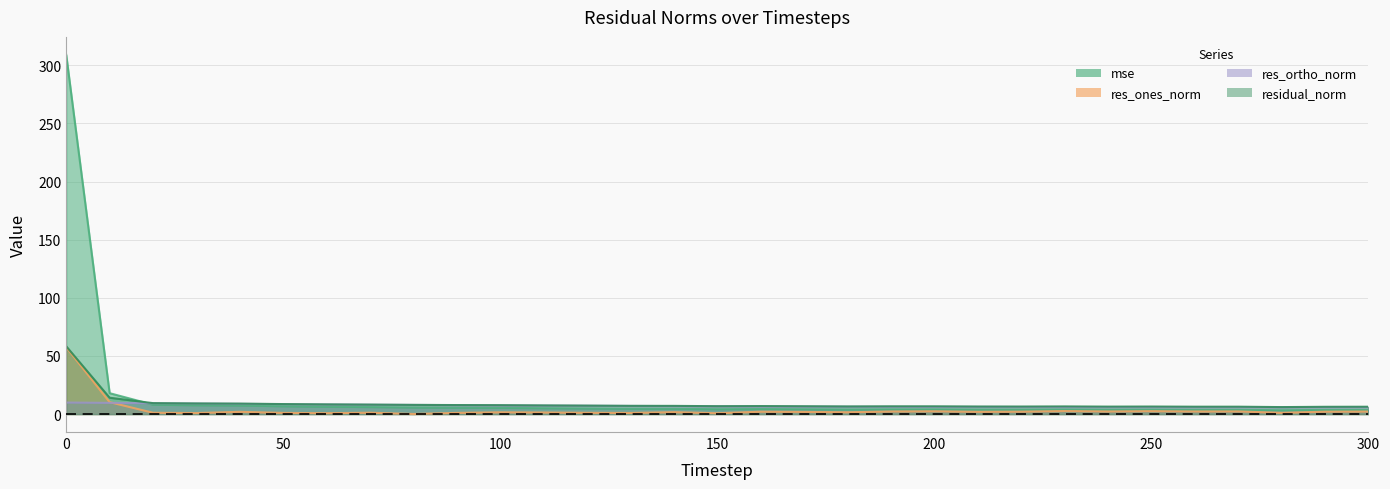

Rank the categories by res_ortho_norm value from highest to lowest.

0, 10, 20, 30, 40, 50, 60, 70, 80, 90, 100, 110, 120, 130, 140, 150, 160, 170, 180, 190, 200, 210, 220, 230, 240, 250, 260, 300, 270, 290, 280